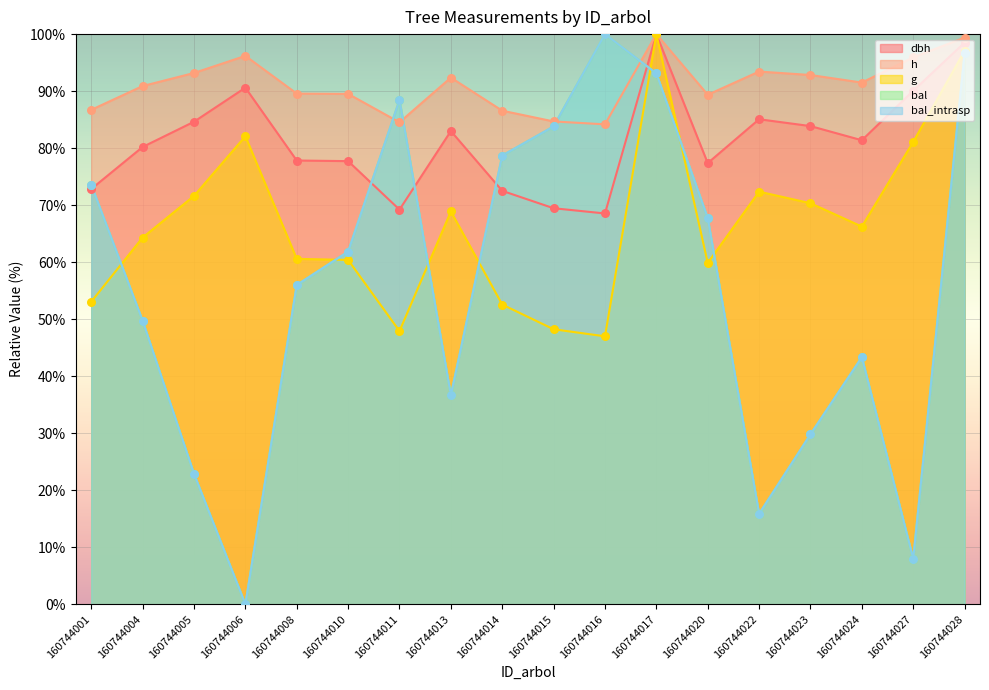

At which category is the sum across all series the highest?

160744028